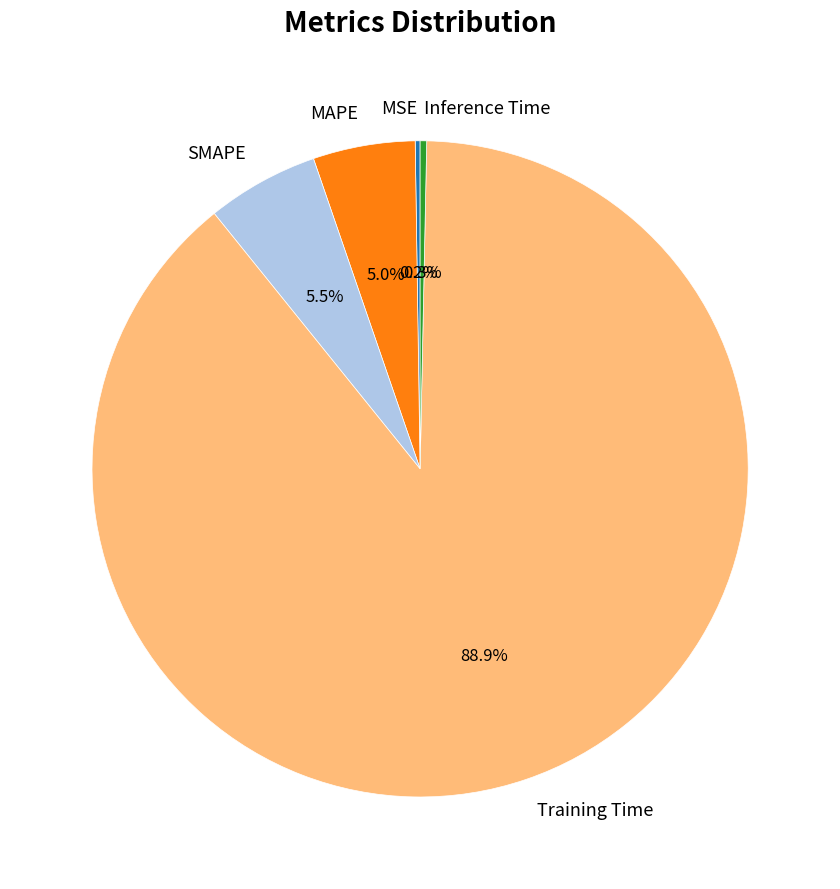

Is there any slice that represents more than half of the pie?

Yes